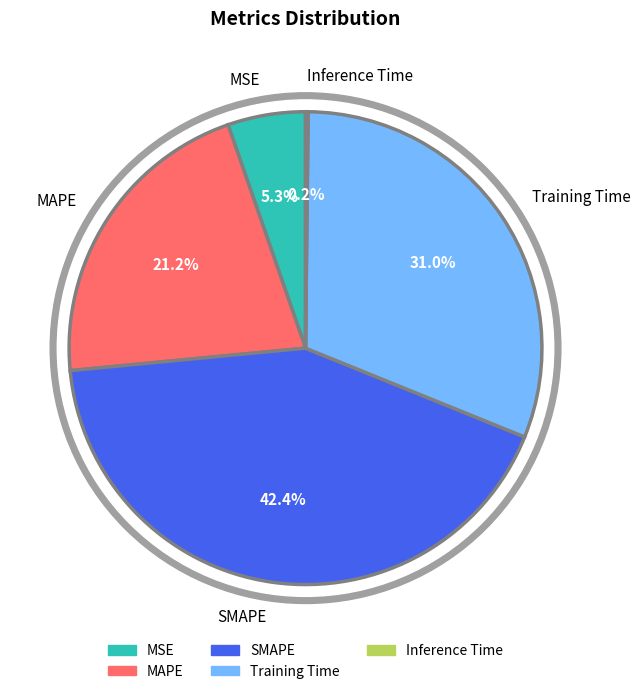

Which has a higher value, MSE or SMAPE?

SMAPE